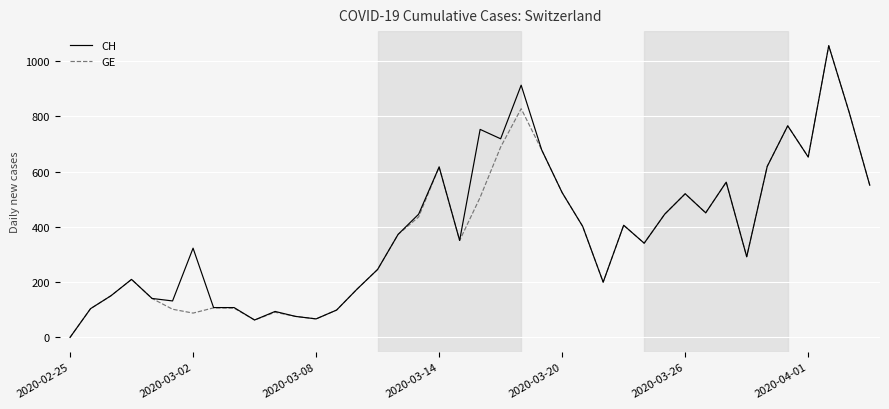

What is the maximum value for GE?

1056